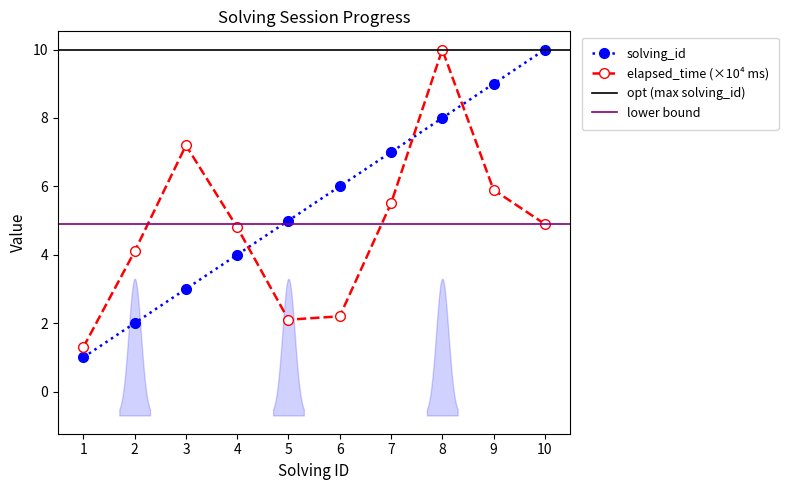

Between 1 and 4, which series saw the biggest shift?

elapsed_time